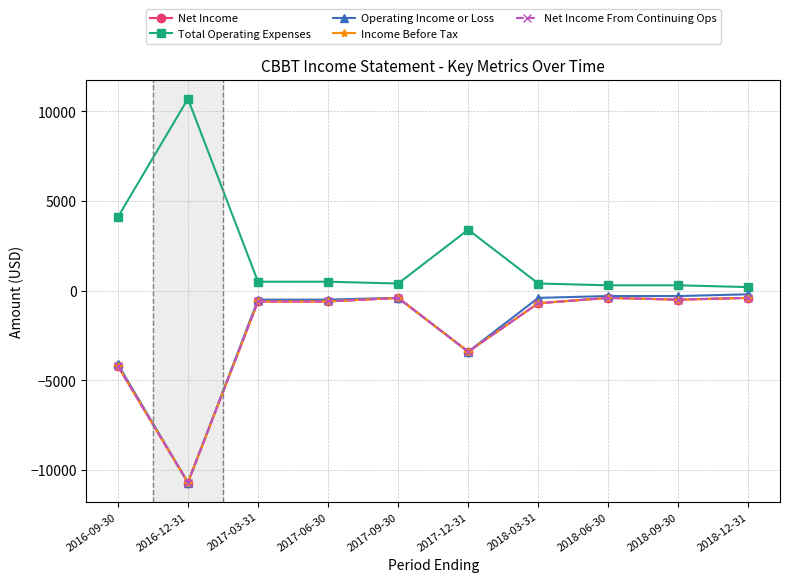

Does the chart have visible grid lines?

Yes